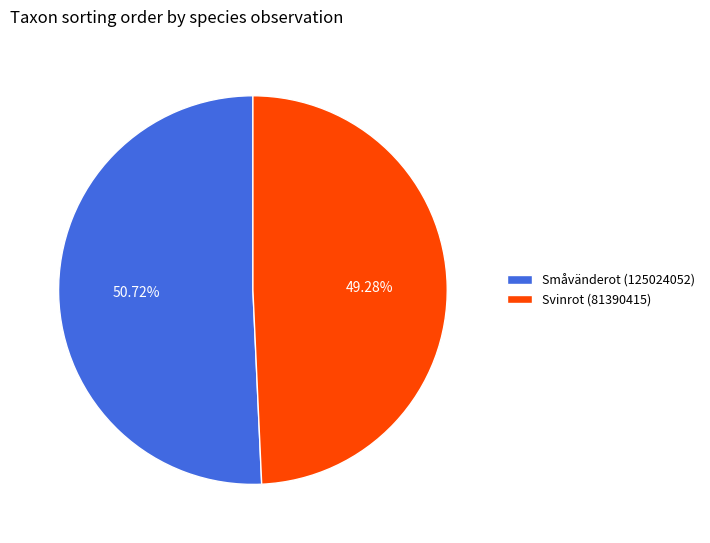

To the nearest percent, what portion does Småvänderot (125024052) represent?

51%